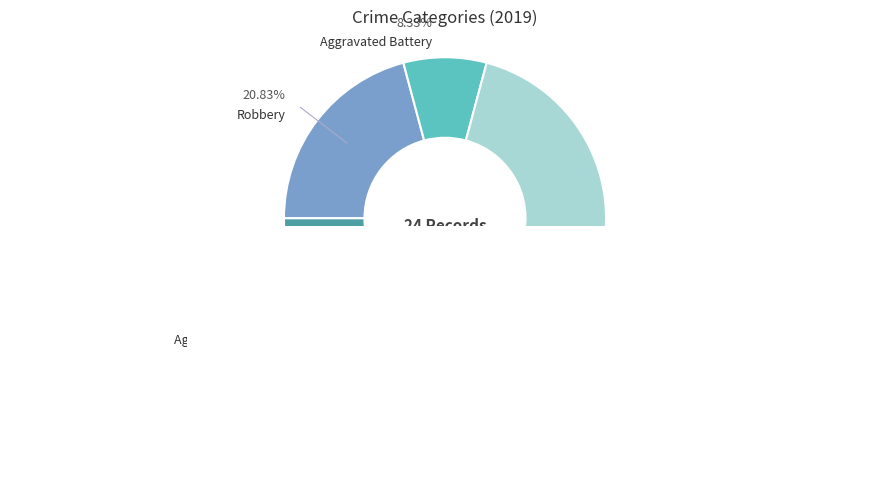

What portion of the pie excludes Arson?

87.9%